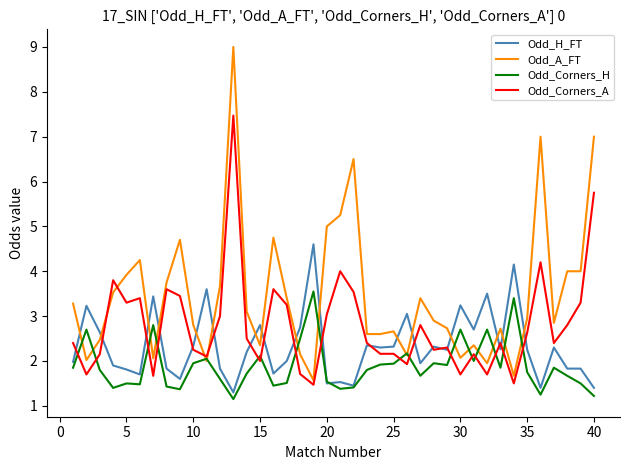

What are all the series names shown in the legend?

Odd_H_FT, Odd_A_FT, Odd_Corners_H, Odd_Corners_A